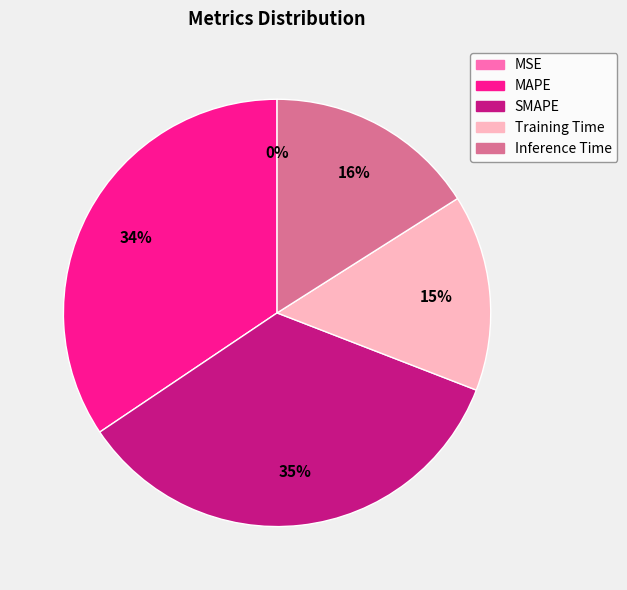

Does Inference Time represent more than half of the total?

No